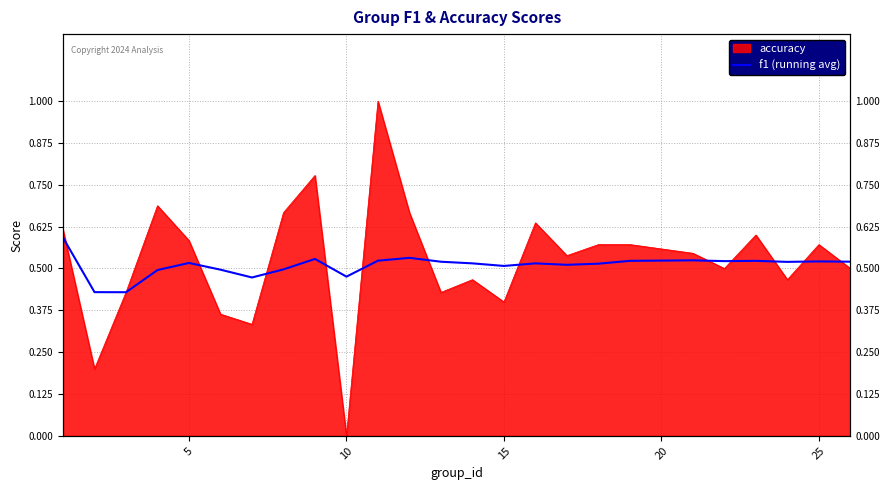

How many lines are shown in the chart?

1